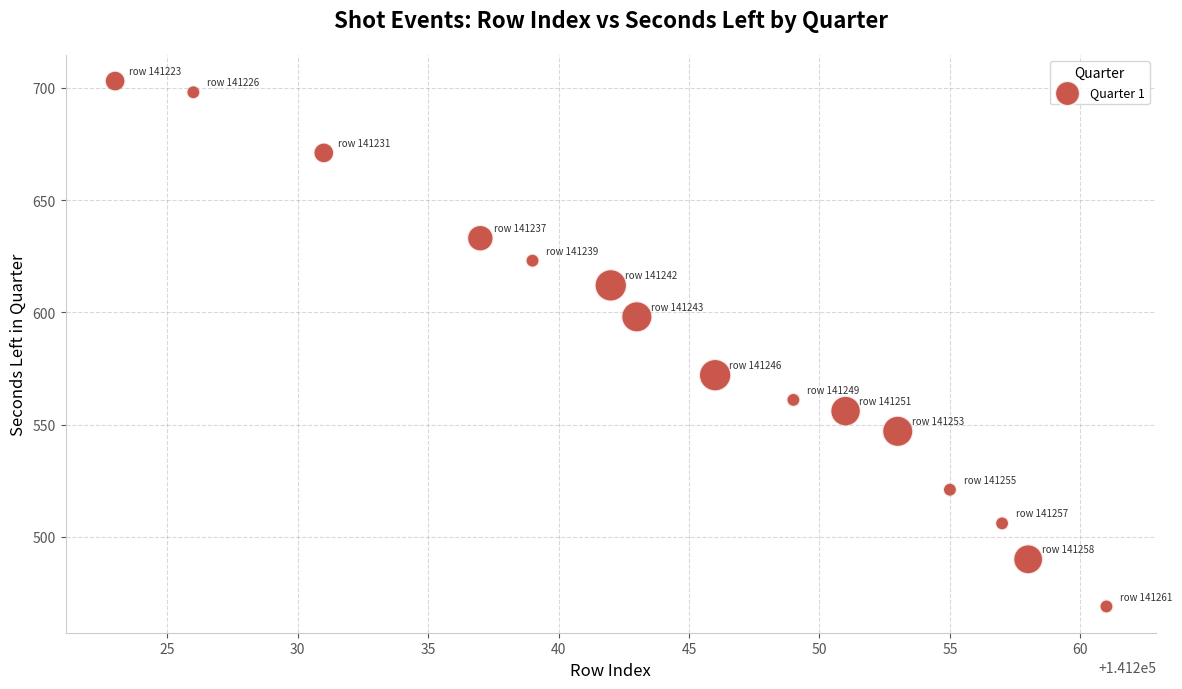

What is the range of X values (max minus min)?

38